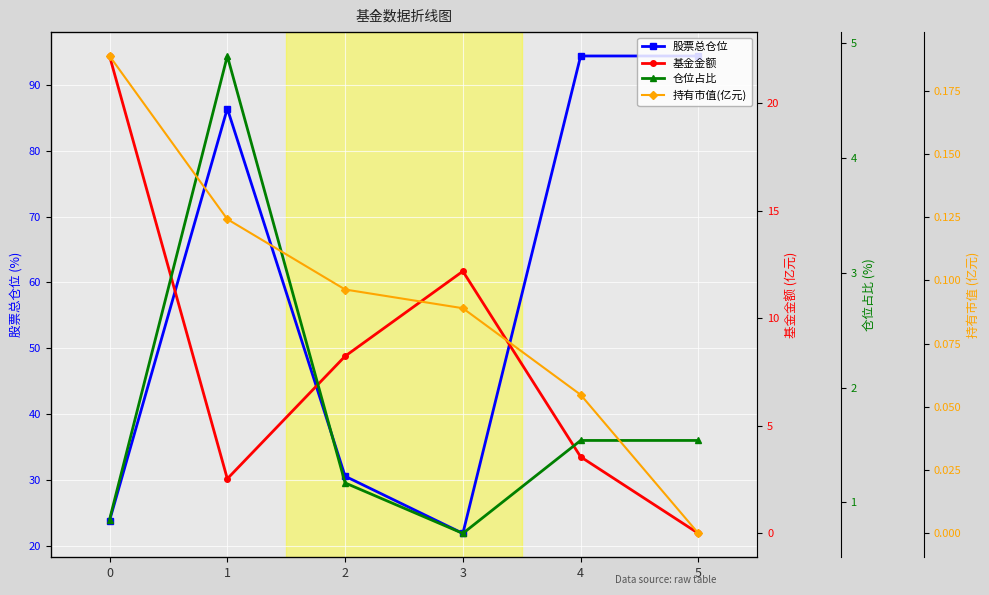

Rank the series at 5 from highest to lowest value.

股票总仓位, 仓位占比, 基金金额, 持有市值(亿元)